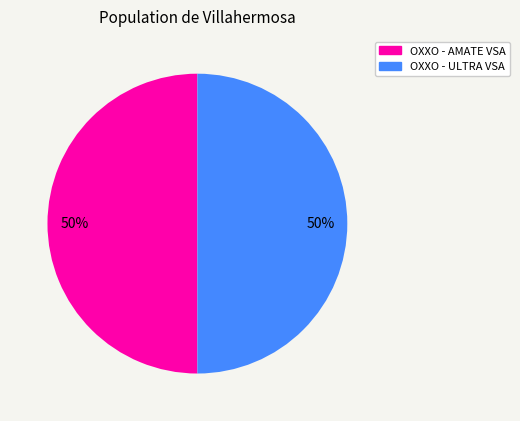

True or false: OXXO - AMATE VSA accounts for 50% of the total.

True